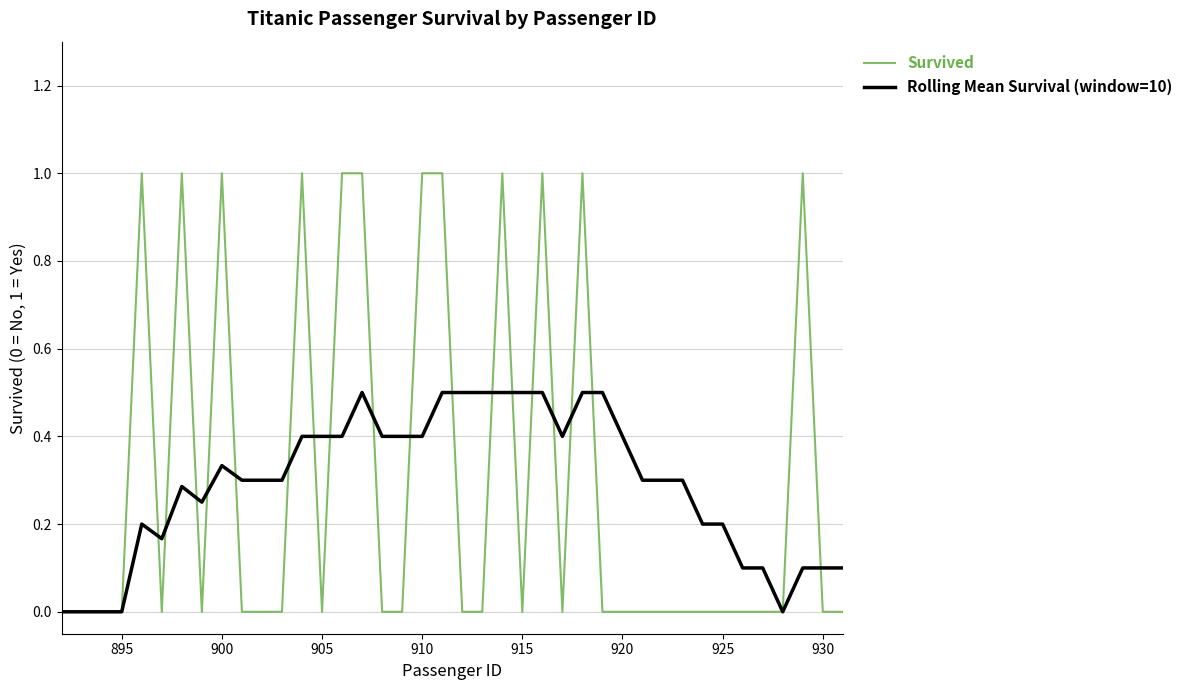

Which series has the widest spread of values?

Survived